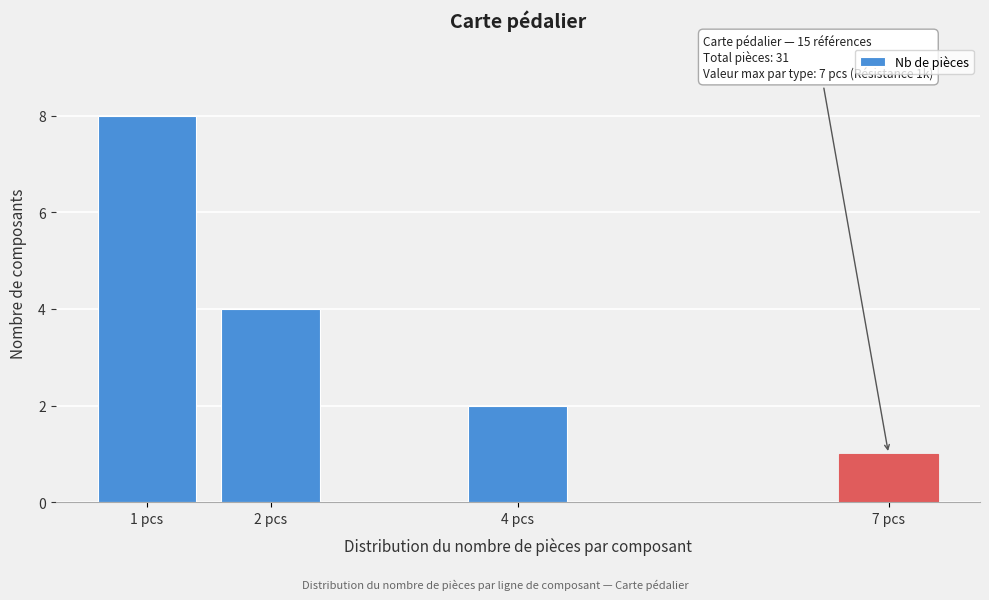

Reading left to right, extract all data points from this chart.

1 pcs=8	2 pcs=4	4 pcs=2	7 pcs=1